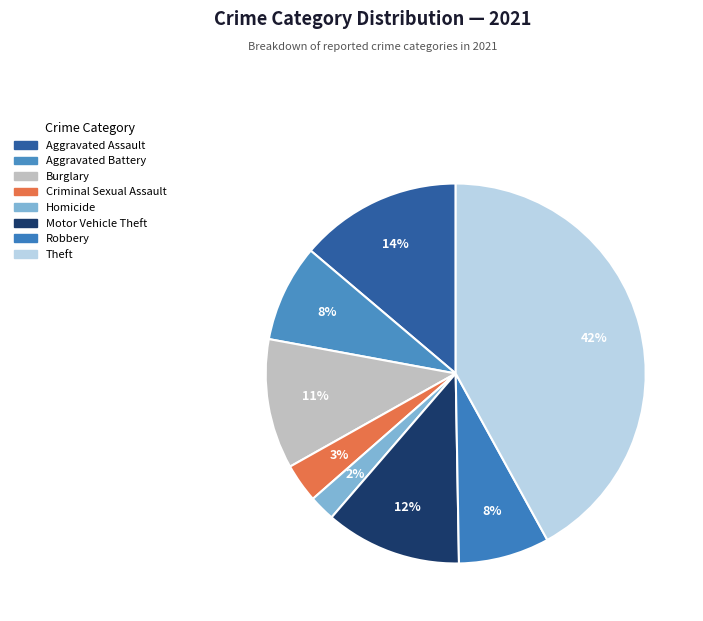

How many segments does this pie chart have?

8